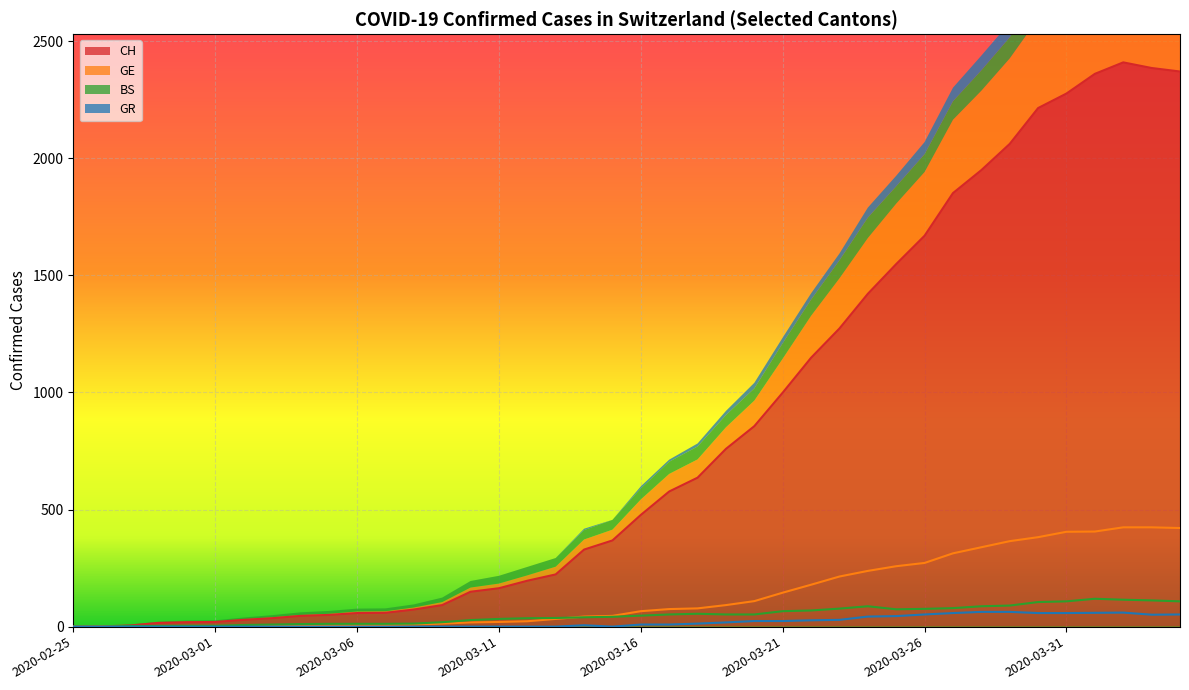

What are all the series names shown in the legend?

CH, GE, BS, GR